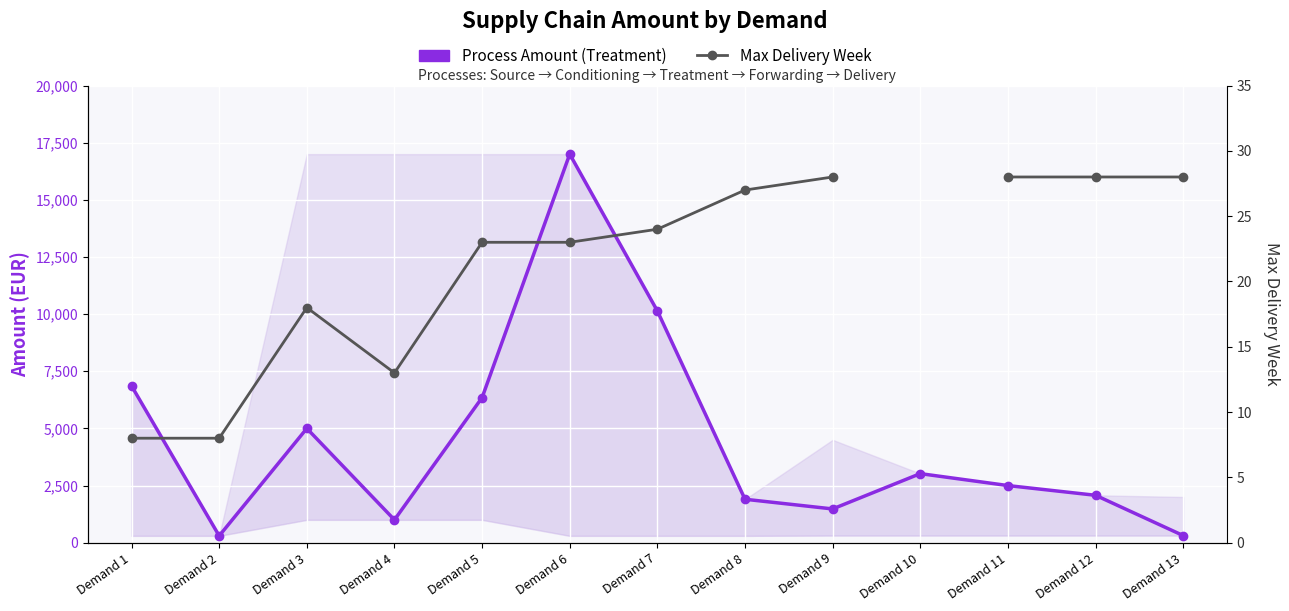

At which category does Process Amount (Treatment) reach its first local peak?

Demand 3